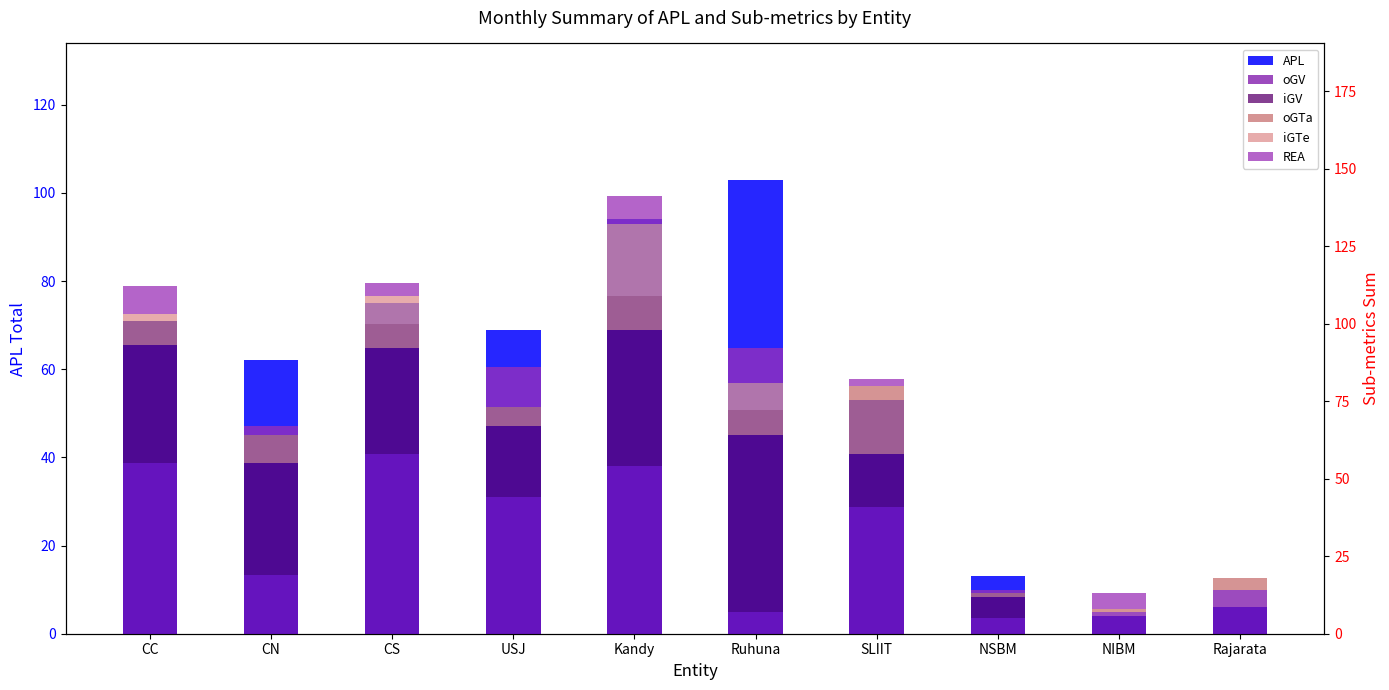

How many bars are there in total?

60